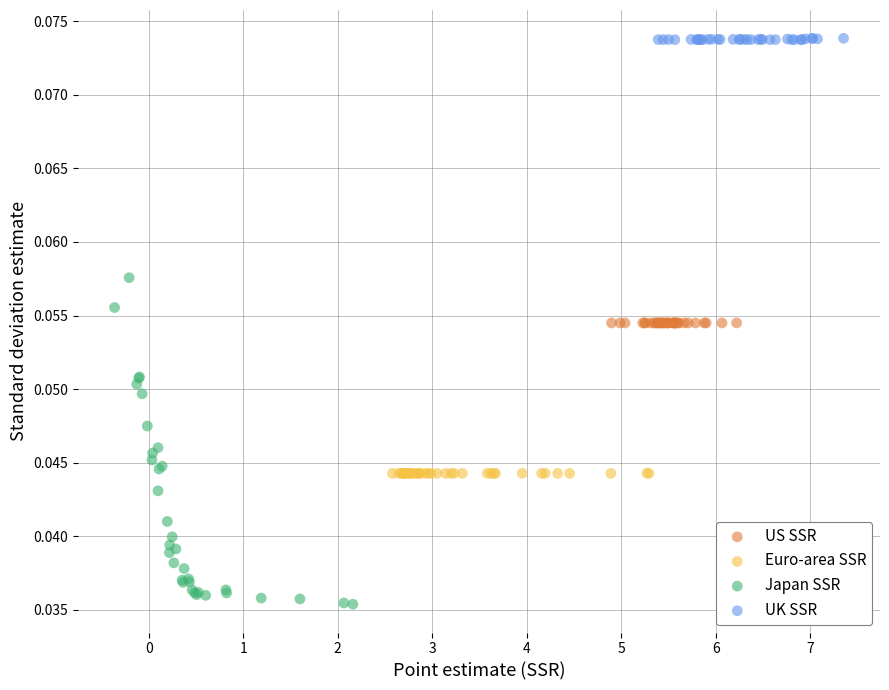

Which series has the largest Y range (max minus min)?

Japan SSR